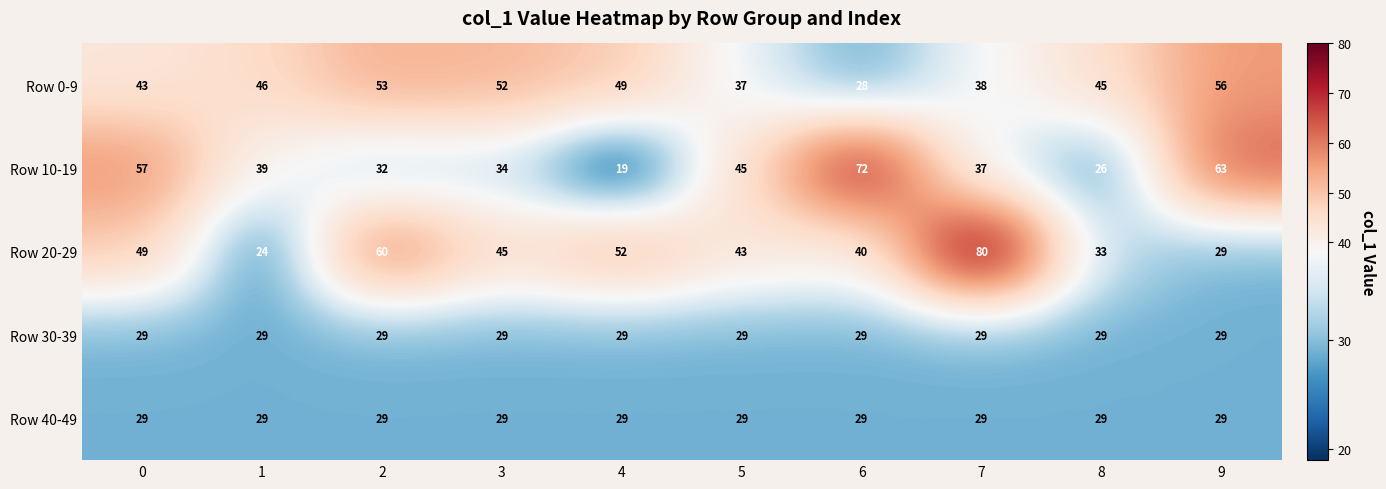

The Row 20-29 series shows 40 at 6. True or false?

True